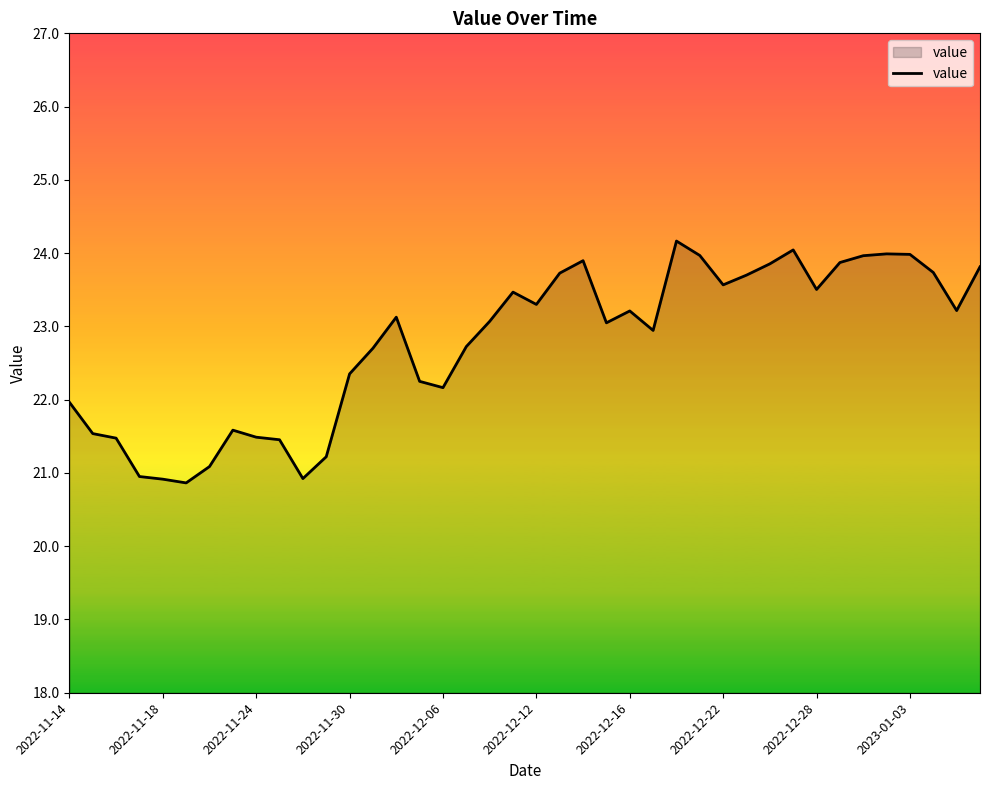

What is the maximum value shown in the chart?

24.2